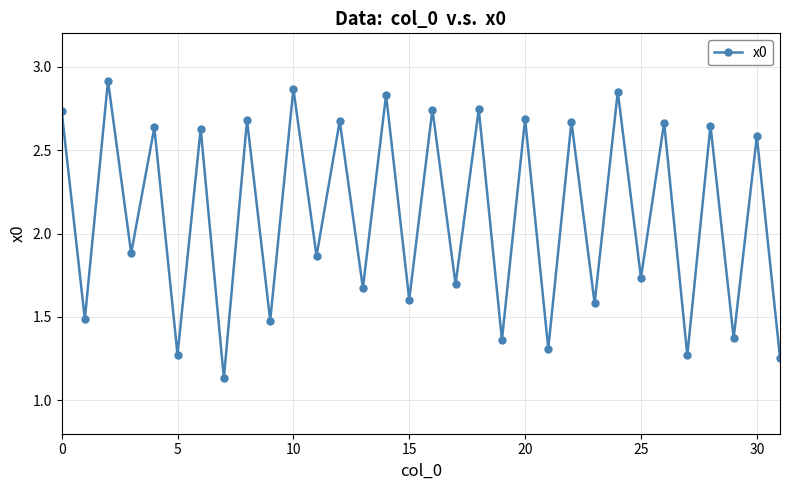

Is this an area chart (filled region under the line)?

No